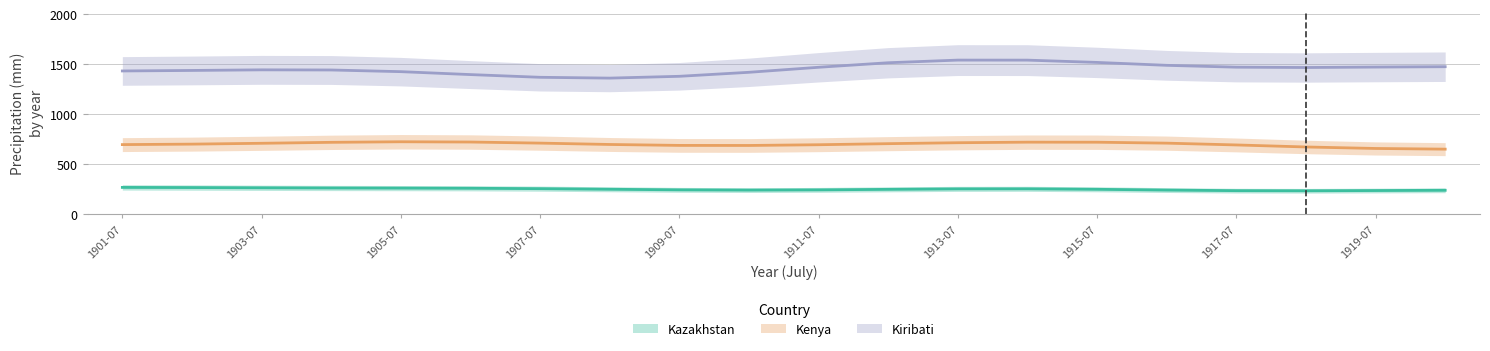

What is the difference between the Kazakhstan values at 1903-07 and 1901-07?

4.1